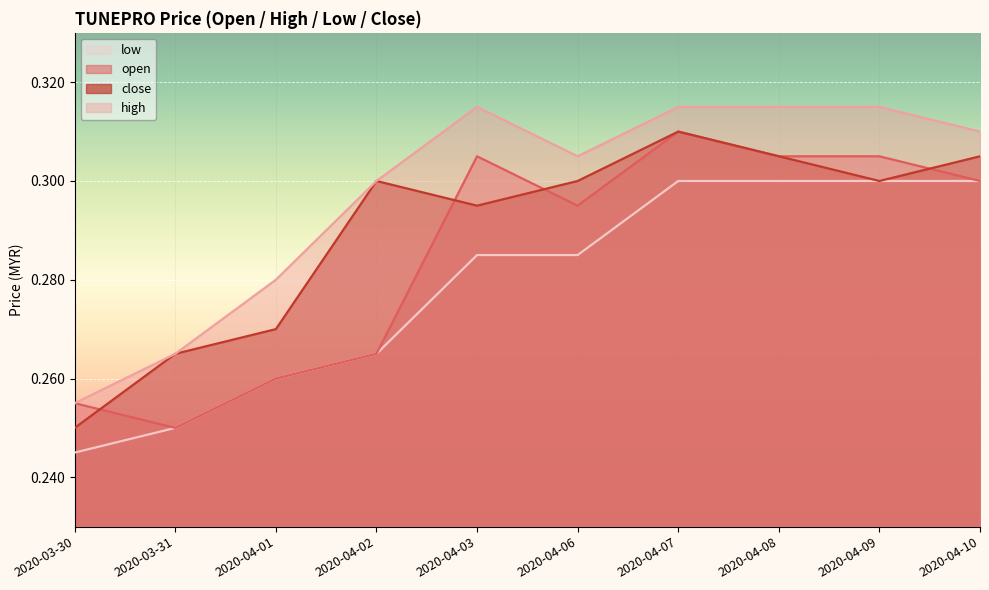

Is it true that open equals 0.1 at 2020-04-07?

False